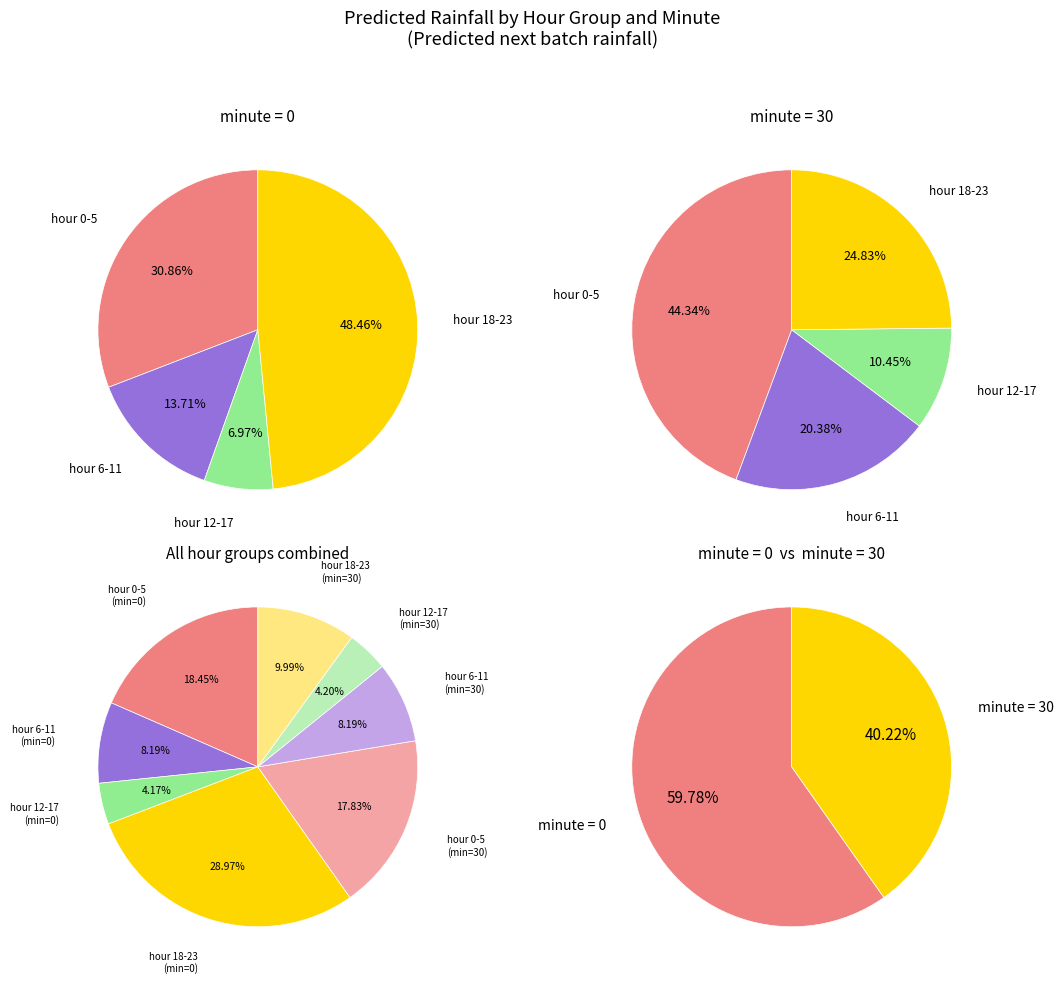

What is the largest slice in the pie chart?

minute=0